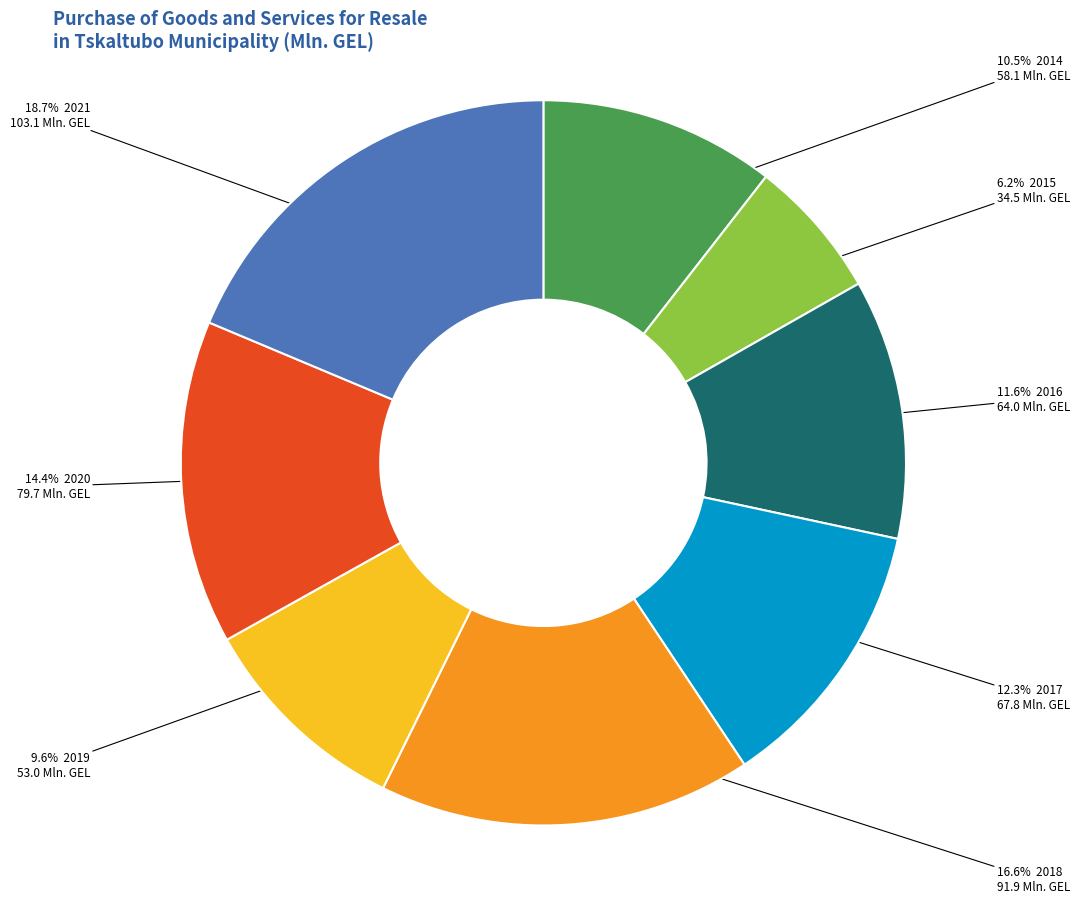

Is there a majority slice in this chart?

No